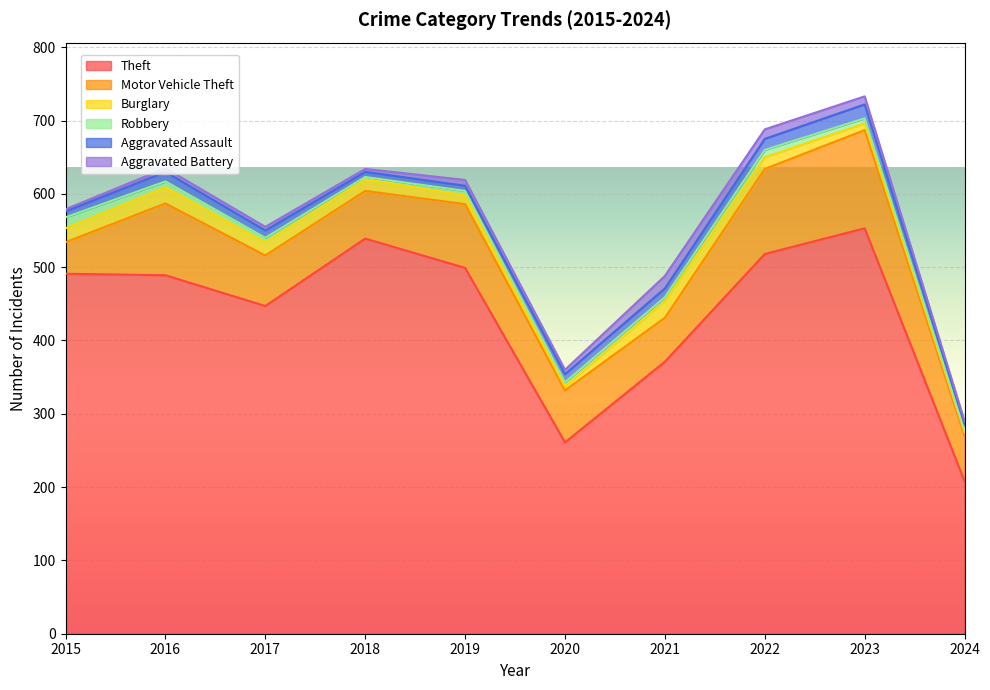

Which series has the largest total across all categories?

Theft